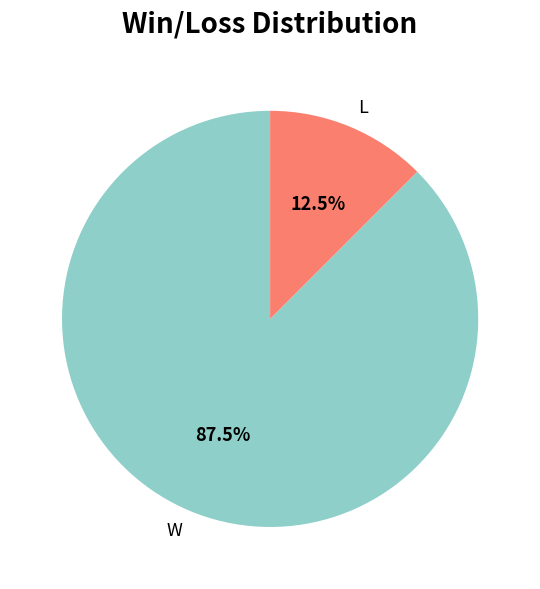

Which slice is the smallest?

L